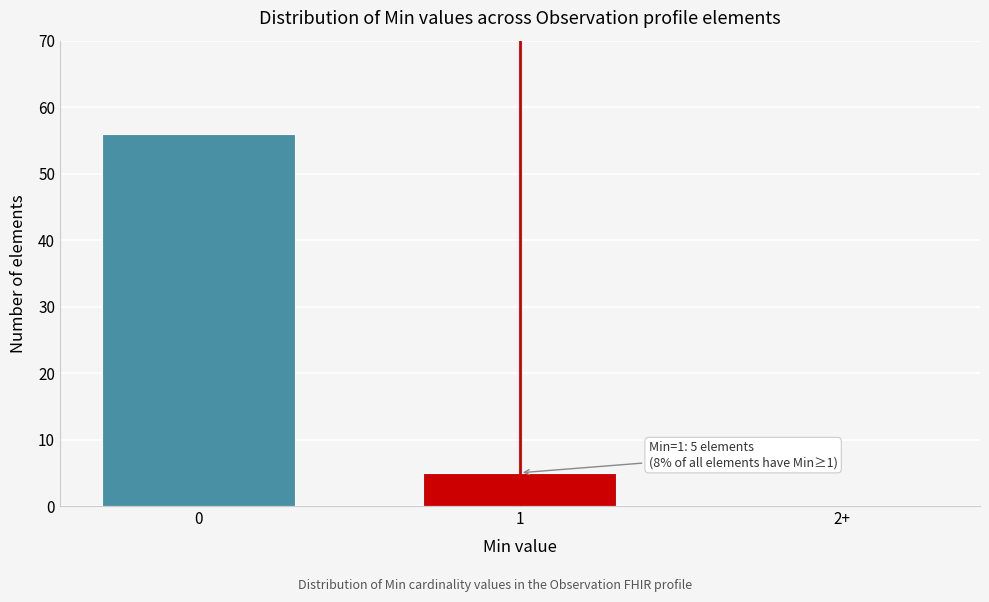

Reading left to right, list all the values displayed in this chart.

0=56	1=5	2+=0